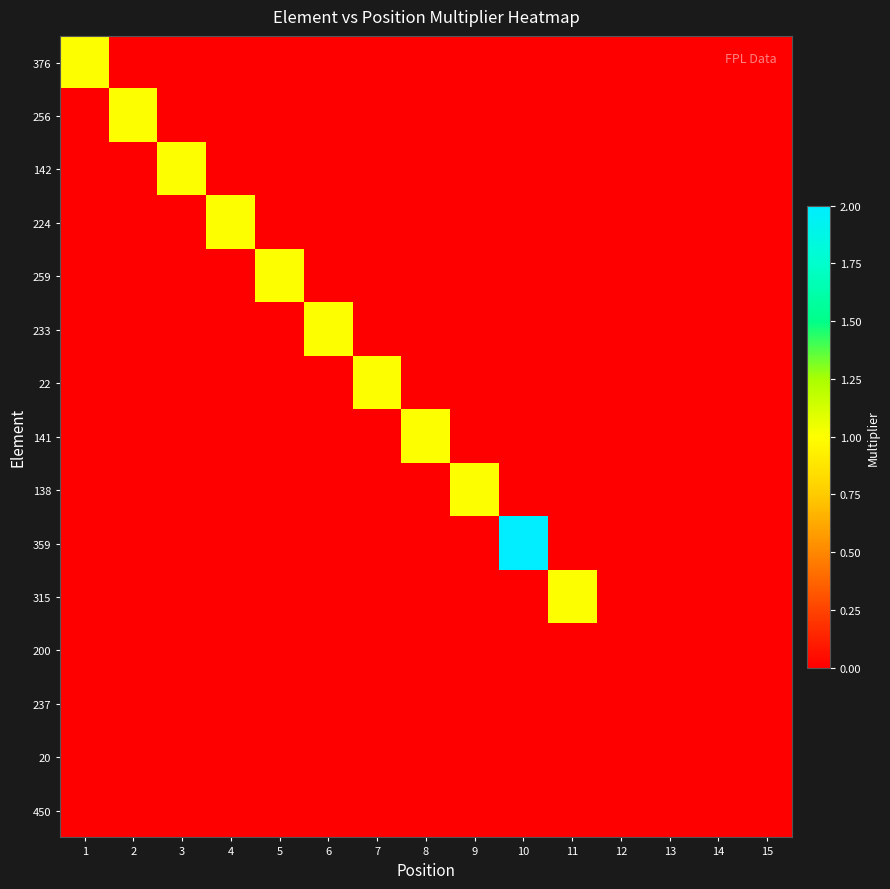

Reading right to left, list all the values displayed in this chart.

376: 15=0	14=0	13=0	12=0	11=0	10=0	9=0	8=0	7=0	6=0	5=0	4=0	3=0	2=0	1=1
256: 15=0	14=0	13=0	12=0	11=0	10=0	9=0	8=0	7=0	6=0	5=0	4=0	3=0	2=1	1=0
142: 15=0	14=0	13=0	12=0	11=0	10=0	9=0	8=0	7=0	6=0	5=0	4=0	3=1	2=0	1=0
224: 15=0	14=0	13=0	12=0	11=0	10=0	9=0	8=0	7=0	6=0	5=0	4=1	3=0	2=0	1=0
259: 15=0	14=0	13=0	12=0	11=0	10=0	9=0	8=0	7=0	6=0	5=1	4=0	3=0	2=0	1=0
233: 15=0	14=0	13=0	12=0	11=0	10=0	9=0	8=0	7=0	6=1	5=0	4=0	3=0	2=0	1=0
22: 15=0	14=0	13=0	12=0	11=0	10=0	9=0	8=0	7=1	6=0	5=0	4=0	3=0	2=0	1=0
141: 15=0	14=0	13=0	12=0	11=0	10=0	9=0	8=1	7=0	6=0	5=0	4=0	3=0	2=0	1=0
138: 15=0	14=0	13=0	12=0	11=0	10=0	9=1	8=0	7=0	6=0	5=0	4=0	3=0	2=0	1=0
359: 15=0	14=0	13=0	12=0	11=0	10=2	9=0	8=0	7=0	6=0	5=0	4=0	3=0	2=0	1=0
315: 15=0	14=0	13=0	12=0	11=1	10=0	9=0	8=0	7=0	6=0	5=0	4=0	3=0	2=0	1=0
200: 15=0	14=0	13=0	12=0	11=0	10=0	9=0	8=0	7=0	6=0	5=0	4=0	3=0	2=0	1=0
237: 15=0	14=0	13=0	12=0	11=0	10=0	9=0	8=0	7=0	6=0	5=0	4=0	3=0	2=0	1=0
20: 15=0	14=0	13=0	12=0	11=0	10=0	9=0	8=0	7=0	6=0	5=0	4=0	3=0	2=0	1=0
450: 15=0	14=0	13=0	12=0	11=0	10=0	9=0	8=0	7=0	6=0	5=0	4=0	3=0	2=0	1=0